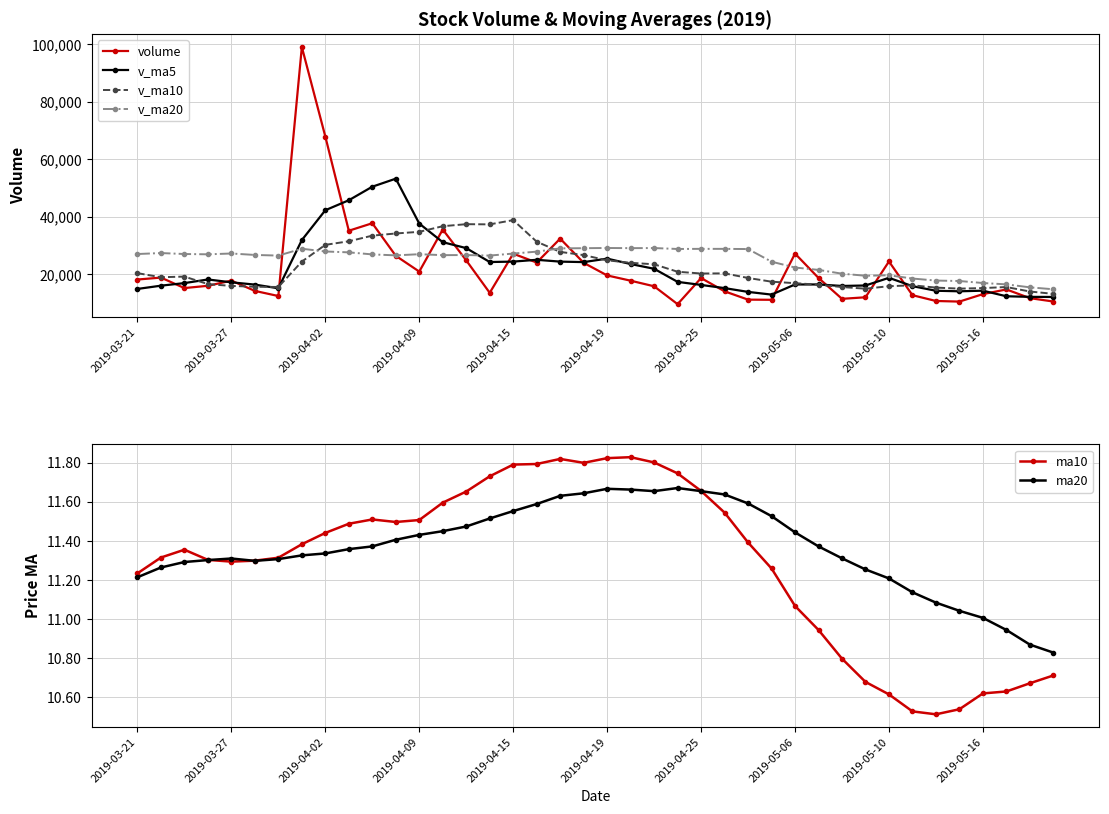

At which label is volume closest to 54341?

2019-04-02